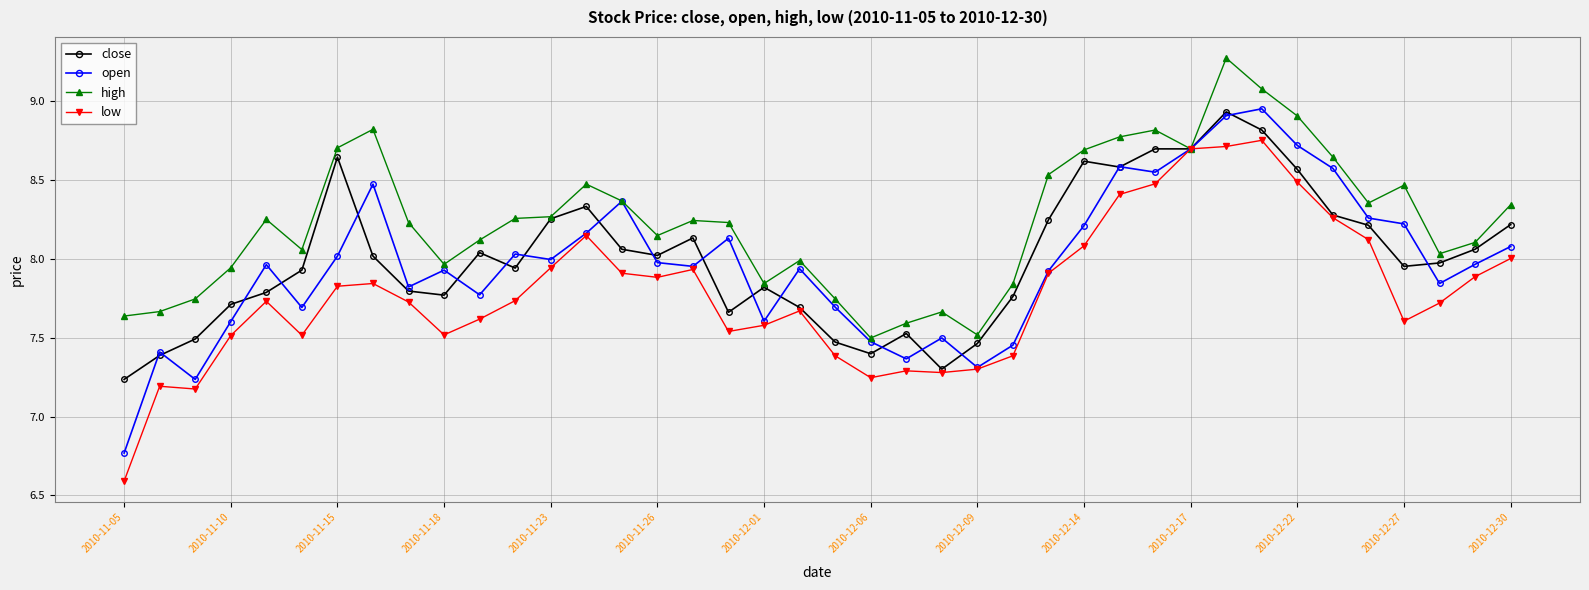

True or false: close has more than 1 interior local peaks.

True